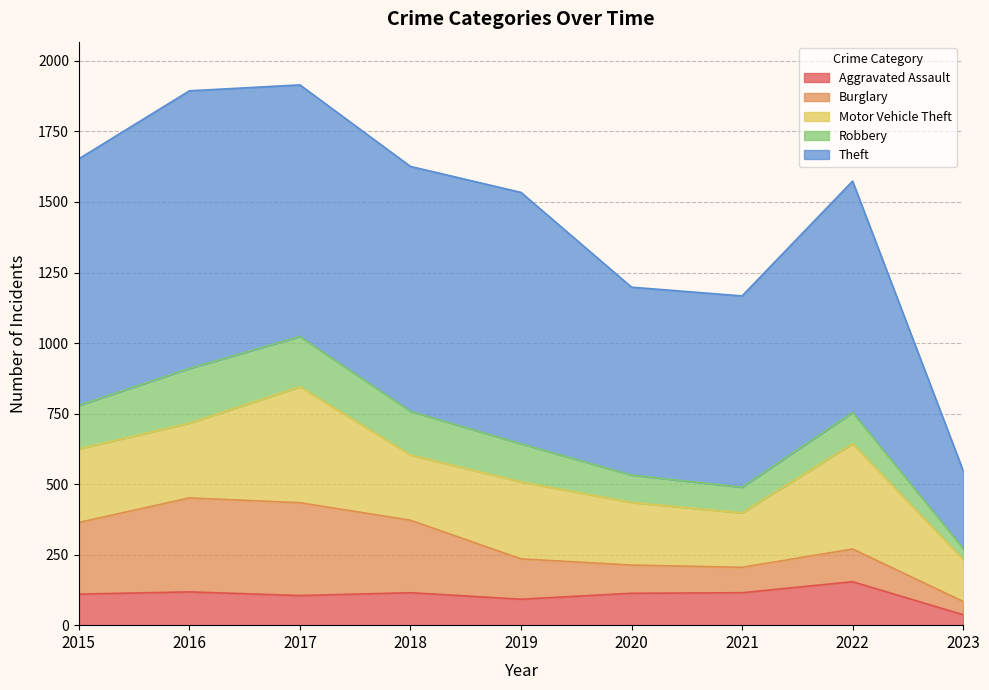

What is the difference between the Theft values at 2023 and 2016?

708